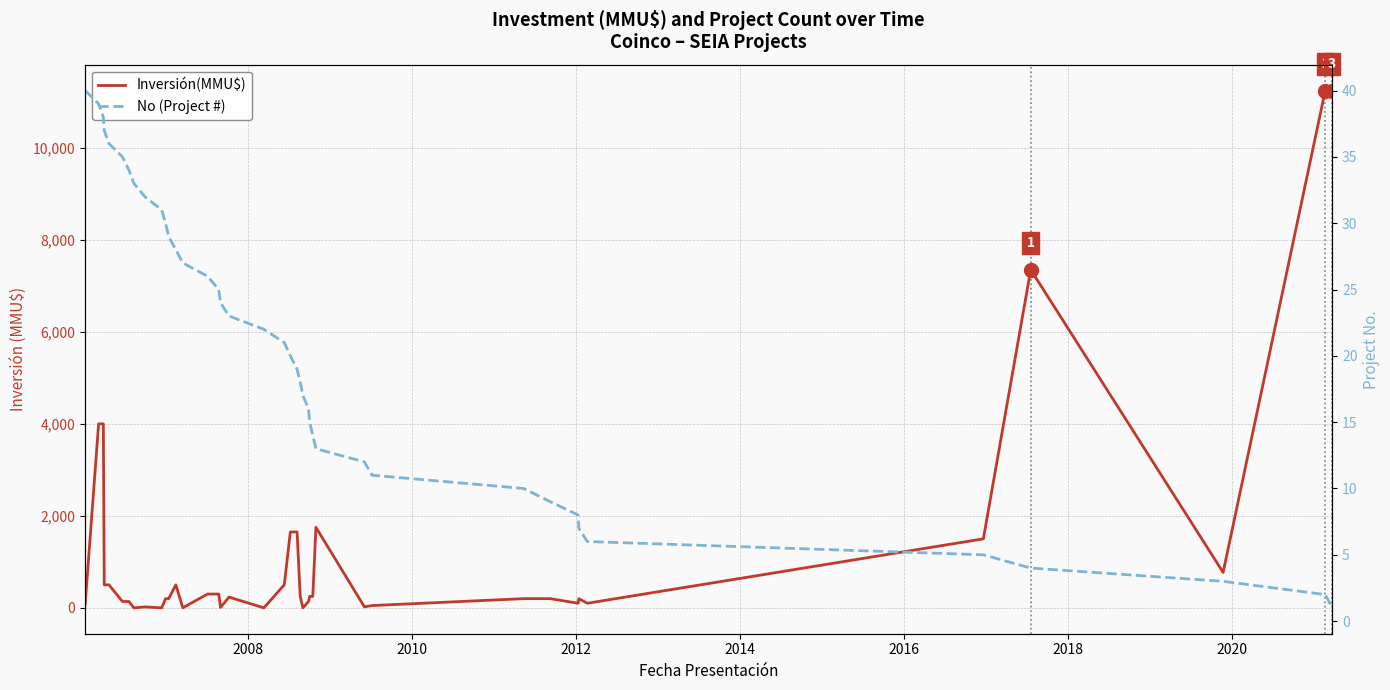

Which series has the largest range (max minus min)?

Inversión(MMU$)